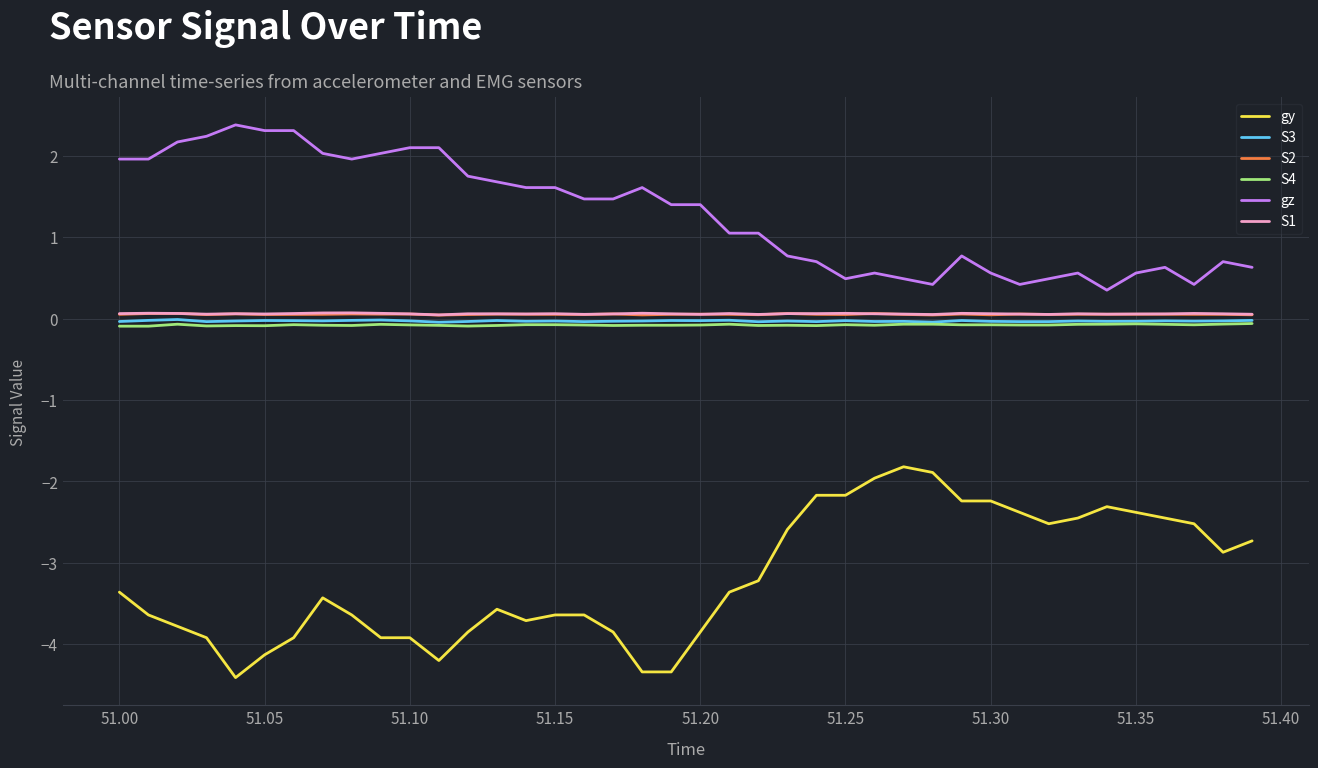

Which series has the largest total across all categories?

gz